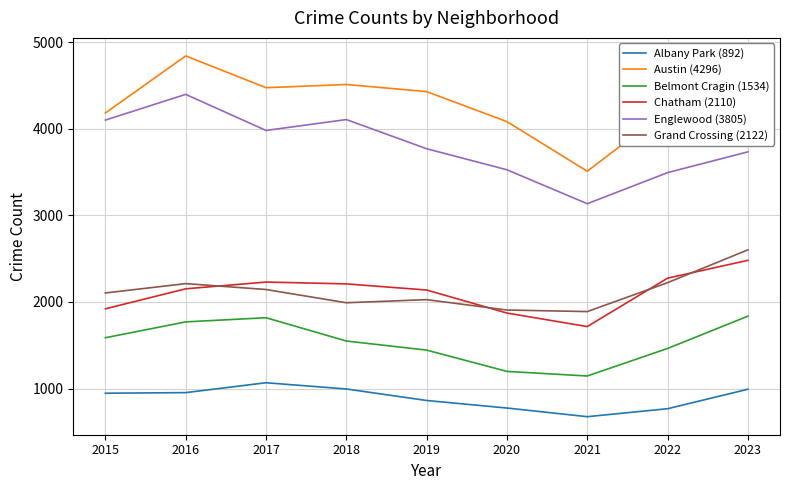

The Austin (4296) series shows 4409 at 2023. True or false?

True